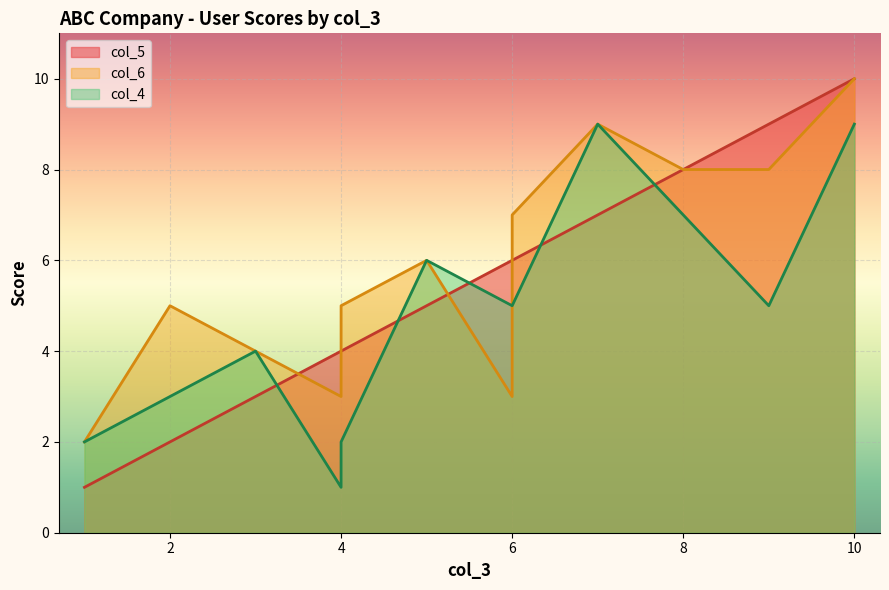

Which series ends up on top after the final intersection of col_4 and col_5?

col_5